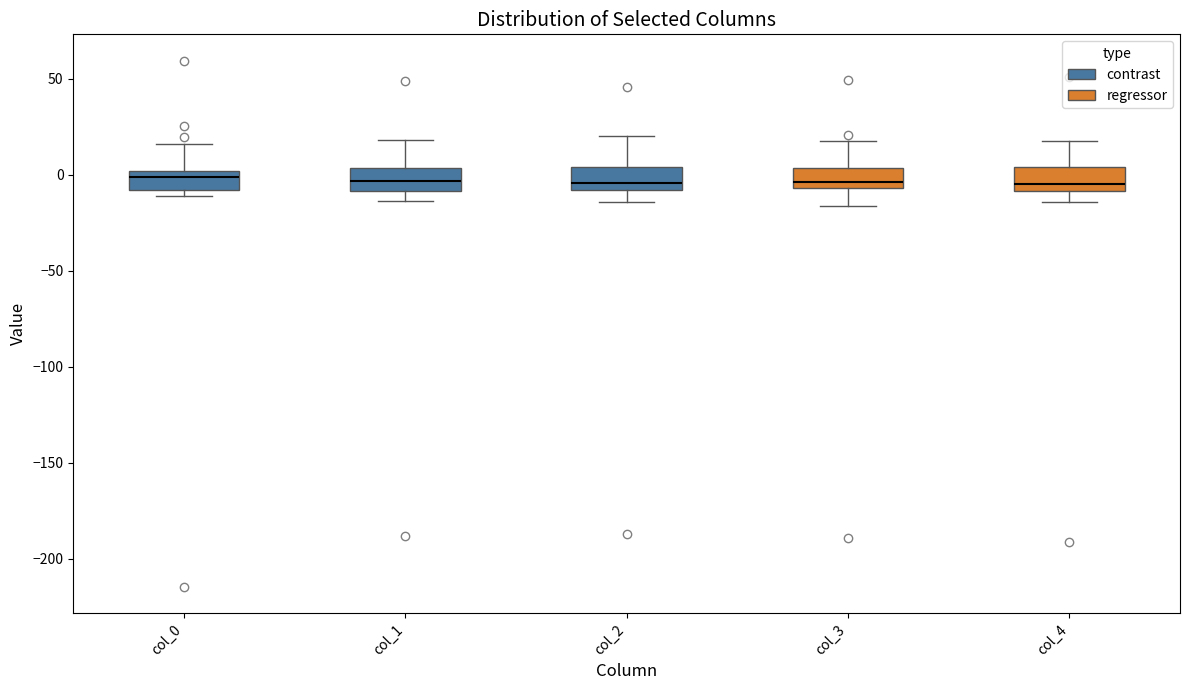

Where does the upper whisker of the box for col_2 end on the y-axis? The values are not printed on the chart, so give them approximately, as read against the axis.

20